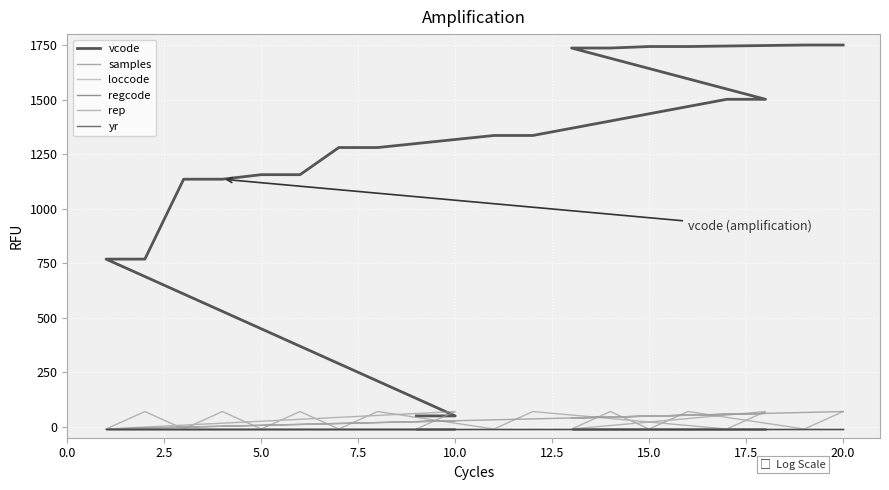

True or false: yr has more than 1 interior local peaks.

False